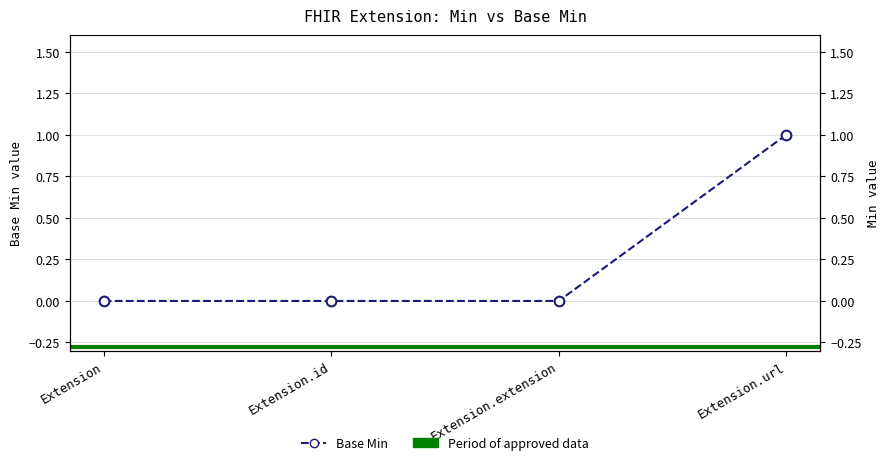

What position from the left is Extension.url?

4